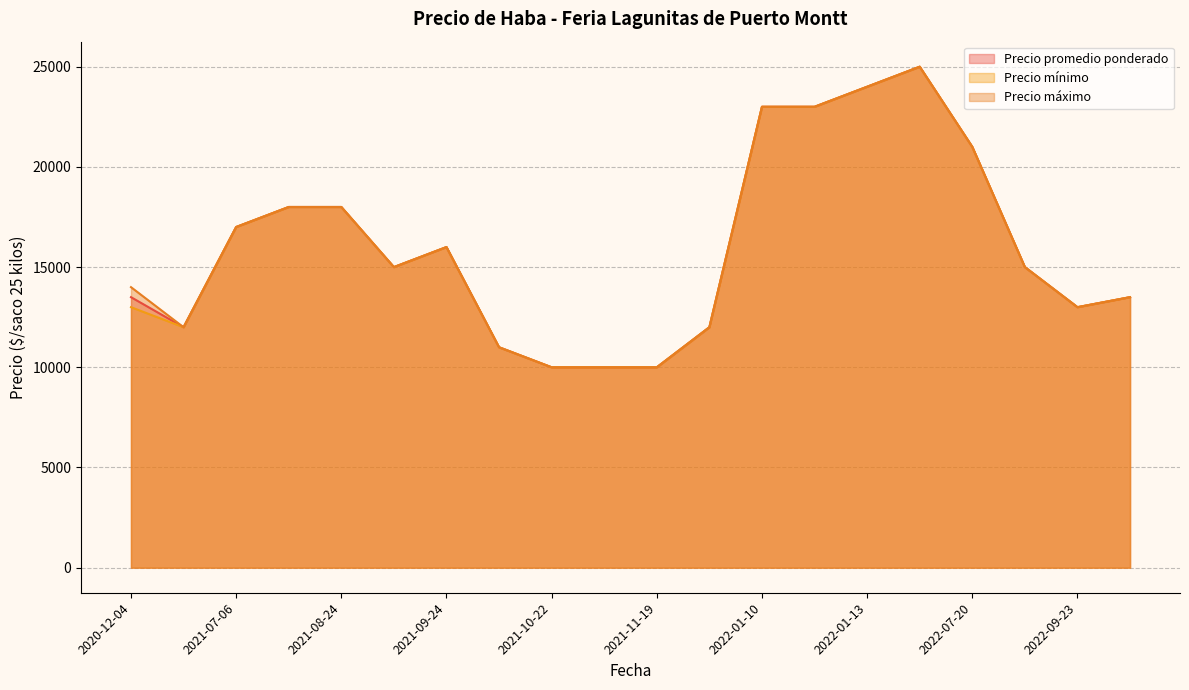

The value of Precio máximo at 2021-10-22 is 3164. True or false?

False